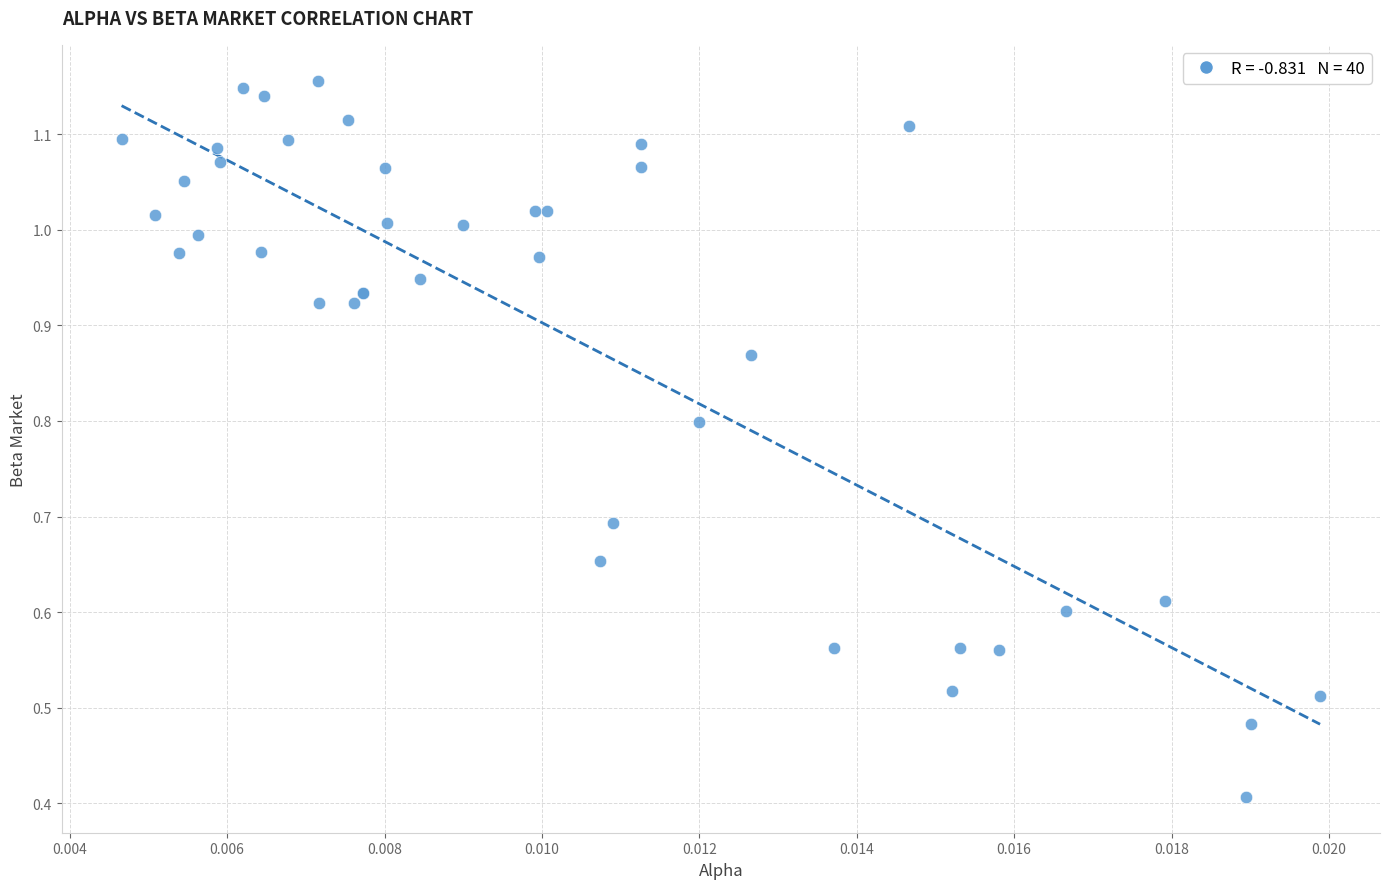

What Y value in the scatter plot is closest to 0?

0.4